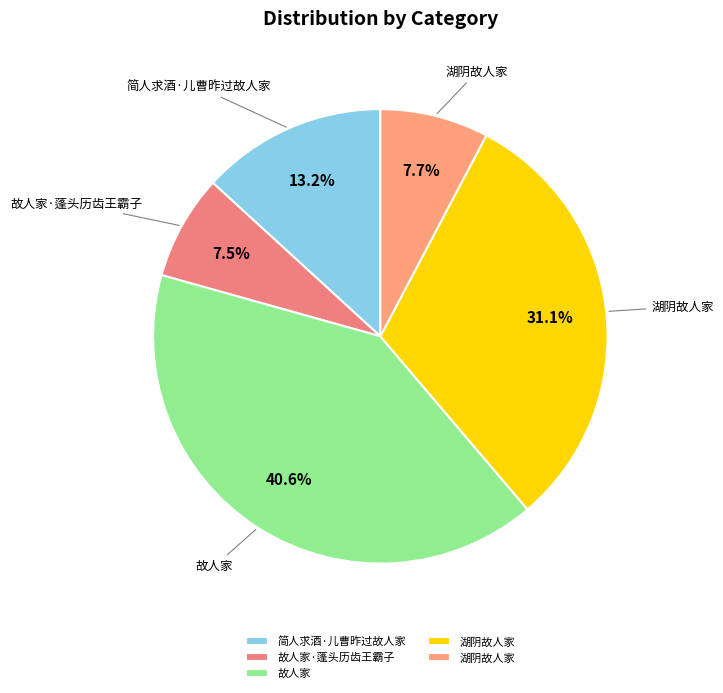

Which slice is the largest?

故人家